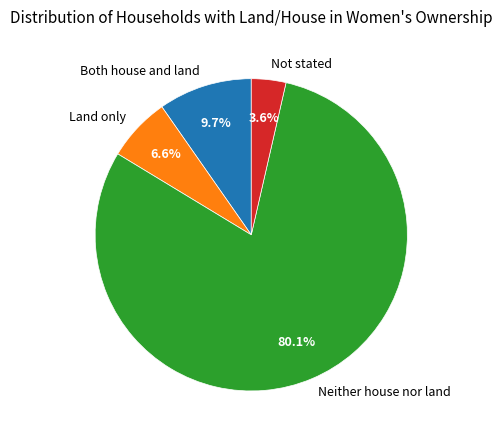

Is it true that Land only is 1% of the pie?

False